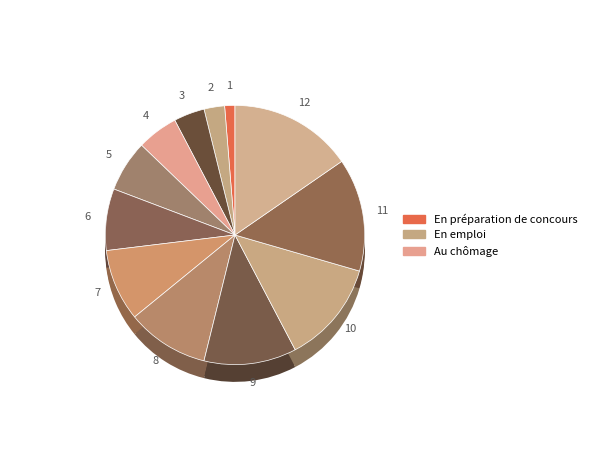

Do Dic and Sept together represent more than half of the pie?

No